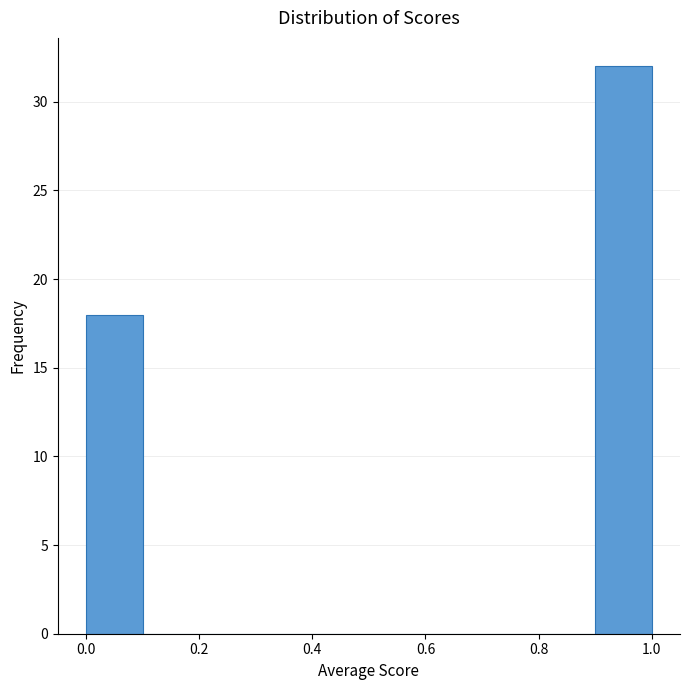

Reading left to right, transcribe this chart: for each bar, give the range it covers on the x-axis and its height. The values are not printed on the chart, so give them approximately, as read against the axis.

0.0 to 0.1: 18
0.1 to 0.2: 0
0.2 to 0.3: 0
0.3 to 0.4: 0
0.4 to 0.5: 0
0.5 to 0.6: 0
0.6 to 0.7: 0
0.7 to 0.8: 0
0.8 to 0.9: 0
0.9 to 1.0: 32